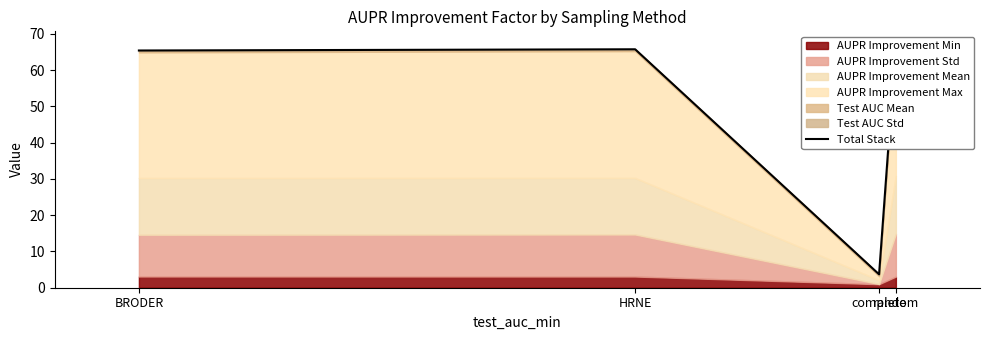

Rank the categories by value from lowest to highest.

complete, BRODER, HRNE, random